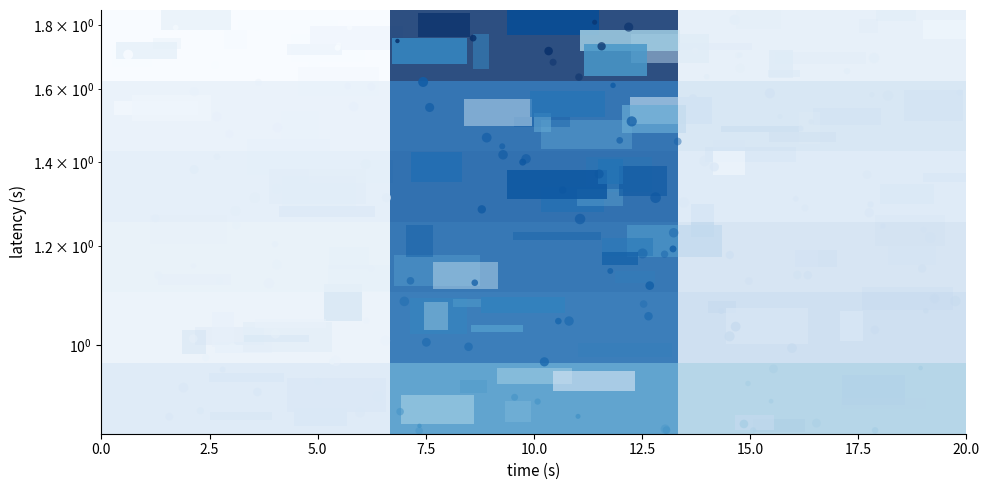

Reading left to right, transcribe all the data shown in this chart.

0.9	1.0	0.9	0.9	0.9	0.9	0.9	0.9